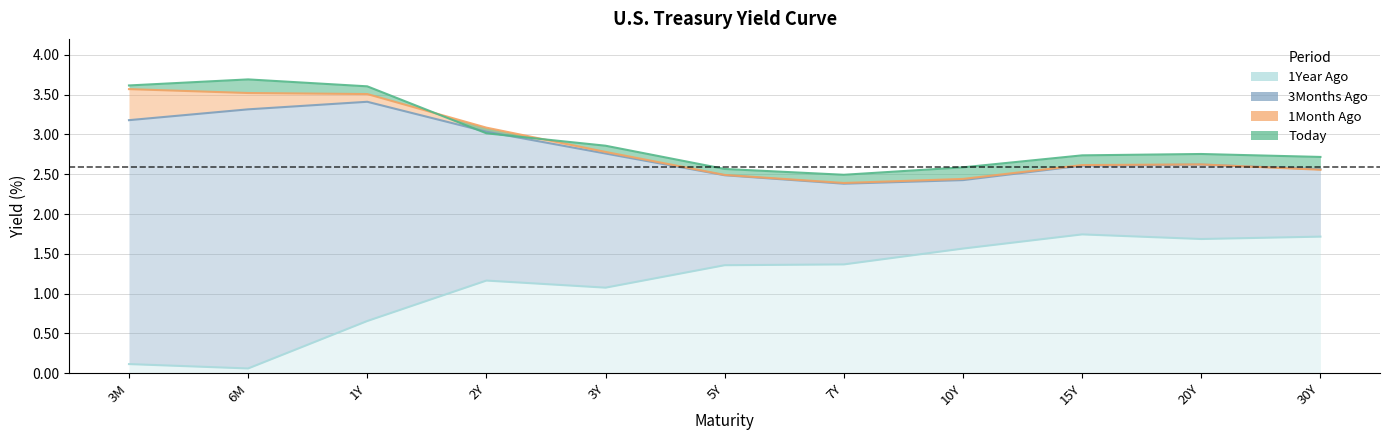

Reading right to left, transcribe all the data shown in this chart.

Today: 2.7	2.8	2.7	2.6	2.5	2.6	2.9	3.0	3.6	3.7	3.6
1Month Ago: 2.6	2.6	2.6	2.4	2.4	2.5	2.8	3.1	3.5	3.5	3.6
3Months Ago: 2.6	2.6	2.6	2.4	2.4	2.5	2.8	3.0	3.4	3.3	3.2
1Year Ago: 1.7	1.7	1.7	1.6	1.4	1.4	1.1	1.2	0.7	0.1	0.1